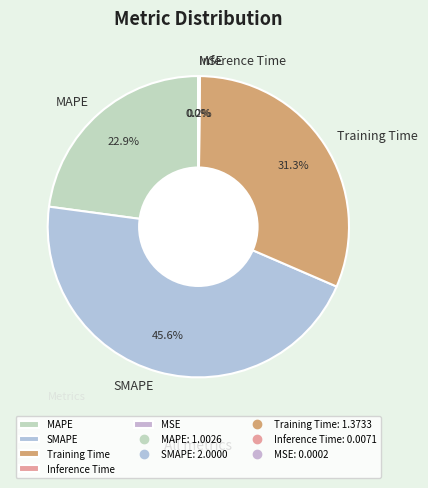

Which category has the biggest portion of the pie?

SMAPE